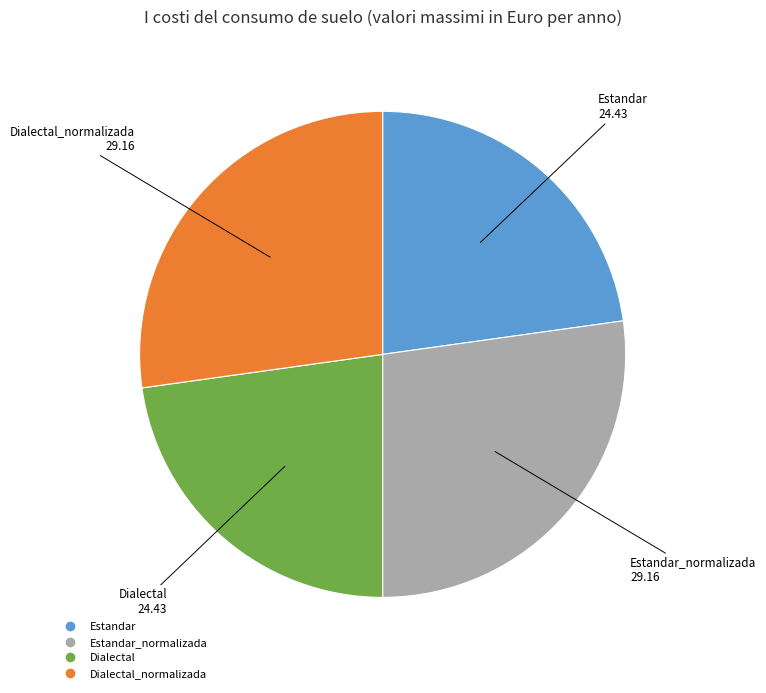

How many segments does this pie chart have?

4